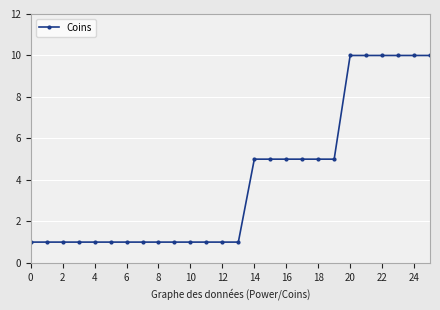

What is the greatest value displayed?

10